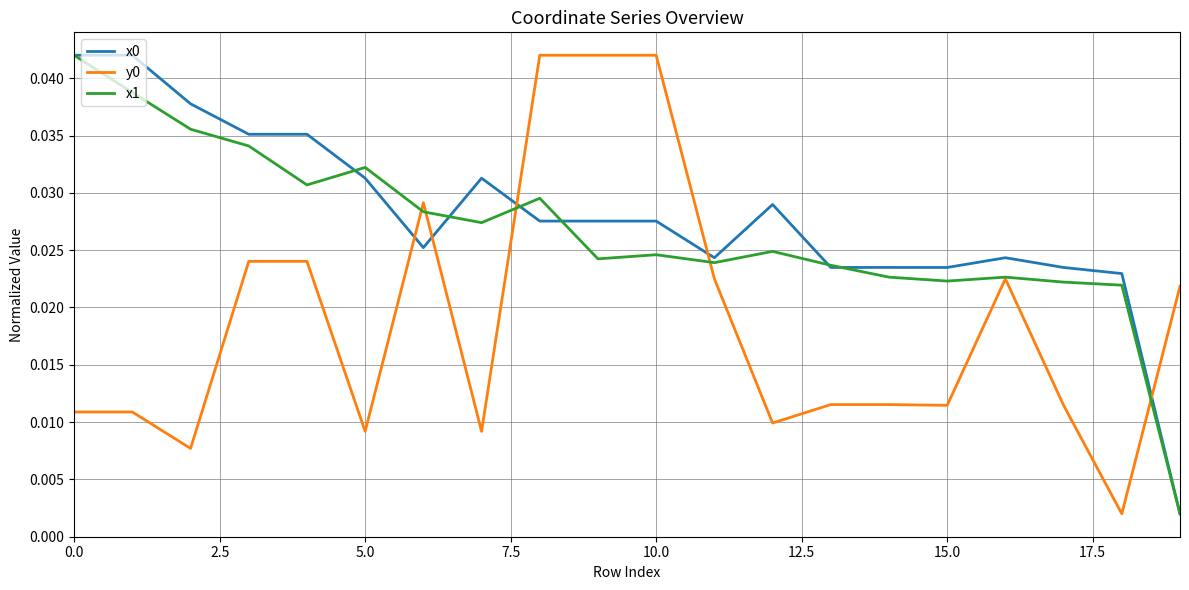

How many lines are shown in the chart?

3